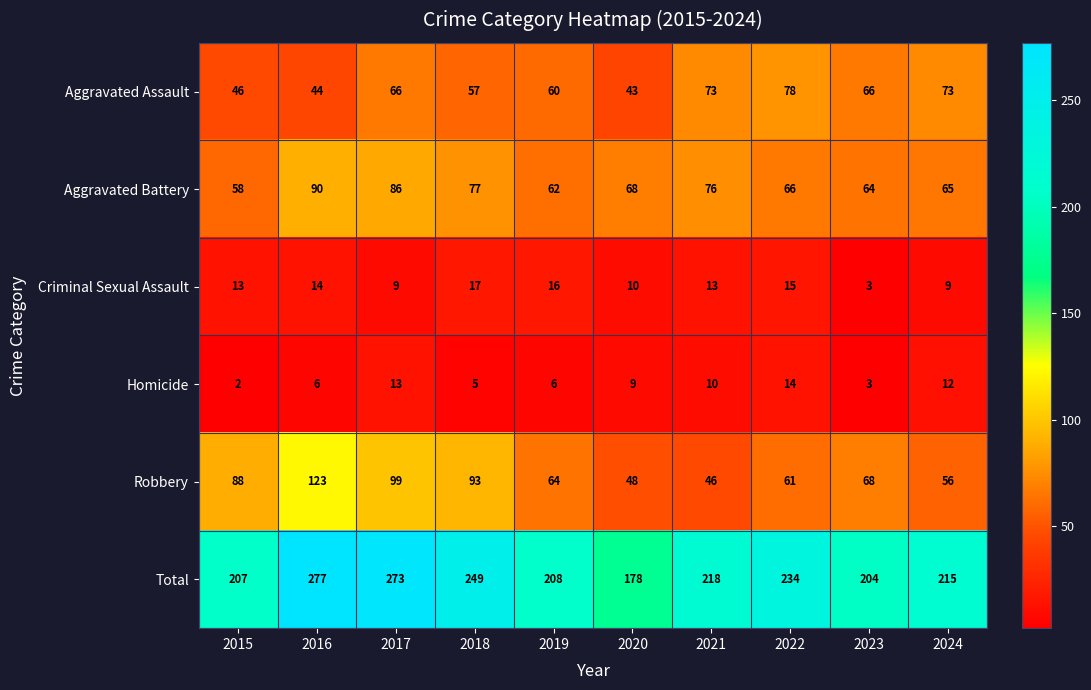

What is the difference between the second highest and minimum values in the Homicide series?

11